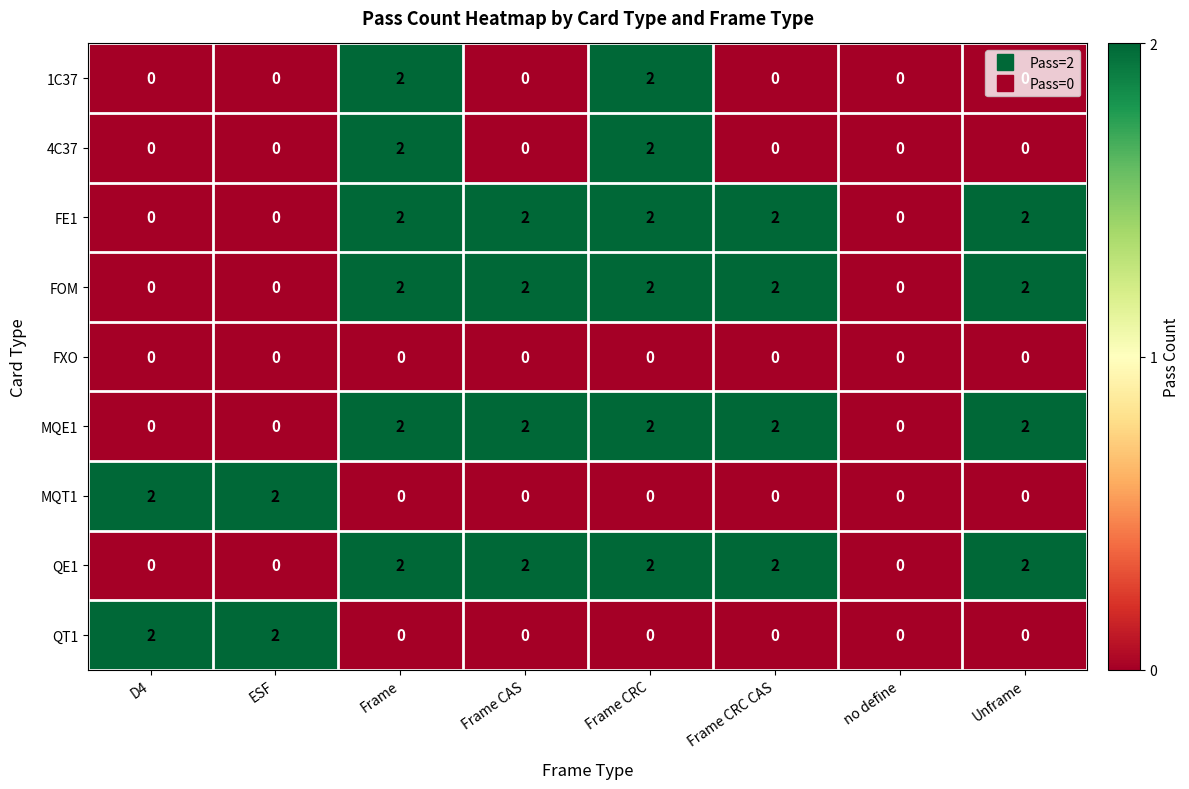

The value of FE1 at Frame CRC is 3. True or false?

False